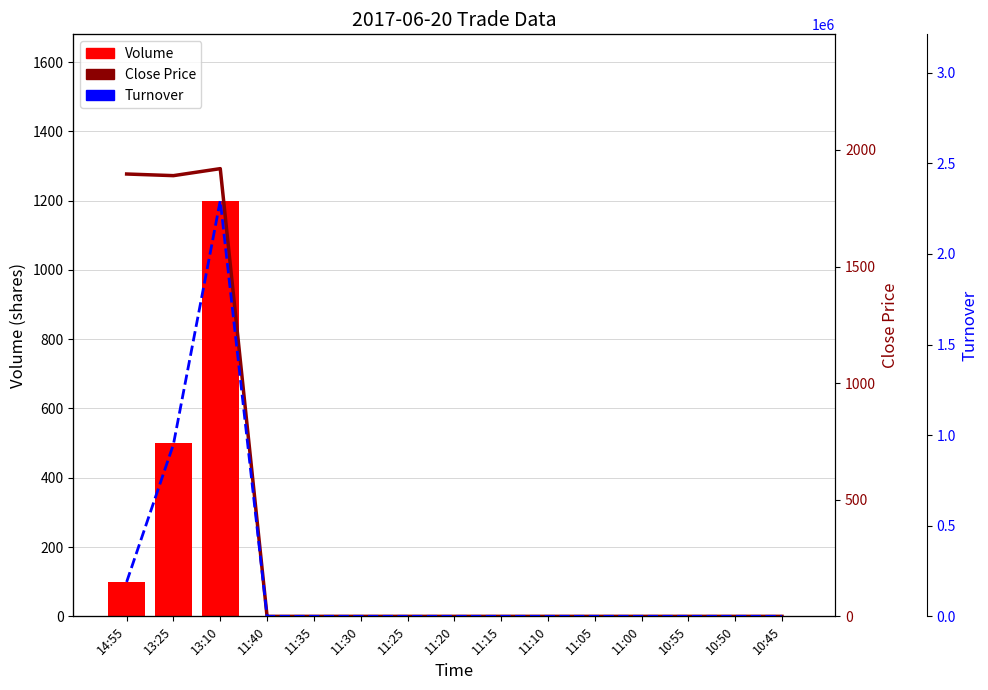

Reading left to right, extract all data points from this chart.

Volume: 100	500	1200	0	0	0	0	0	0	0	0	0	0	0	0
Close Price: 1897	1890	1920	0	0	0	0	0	0	0	0	0	0	0	0
Turnover: 189700	949700	2294000	0	0	0	0	0	0	0	0	0	0	0	0